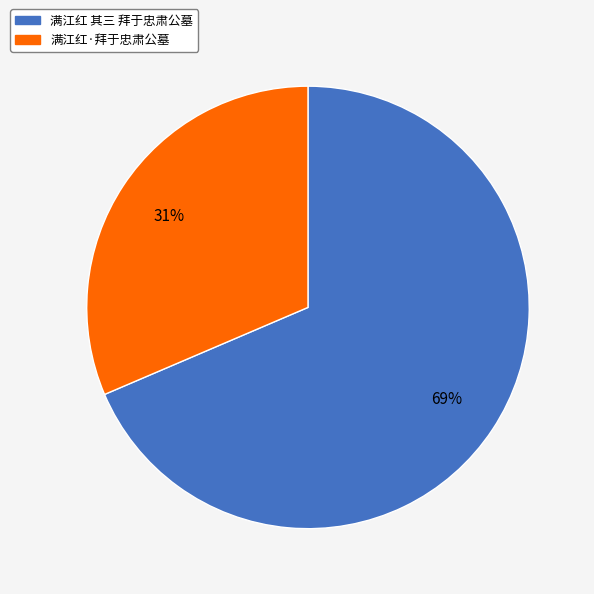

Which category accounts for the majority?

满江红 其三 拜于忠肃公墓